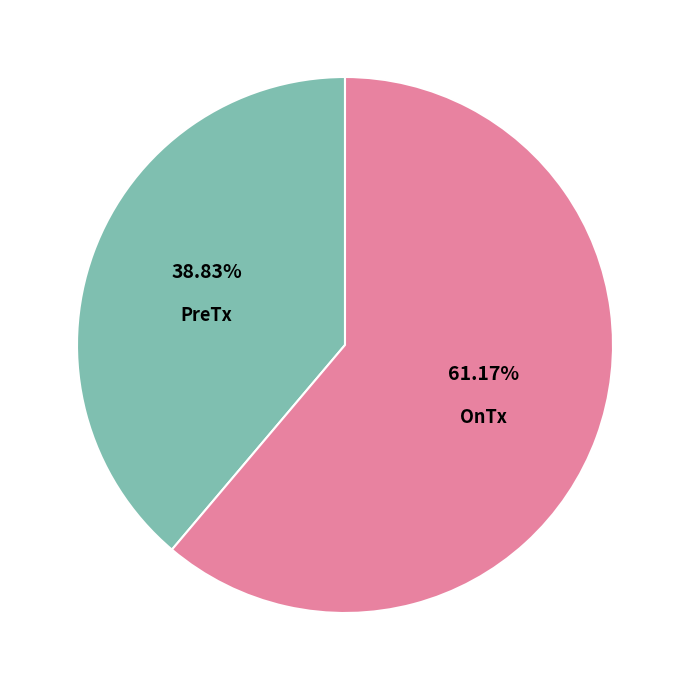

To the nearest percent, what portion does PreTx represent?

39%